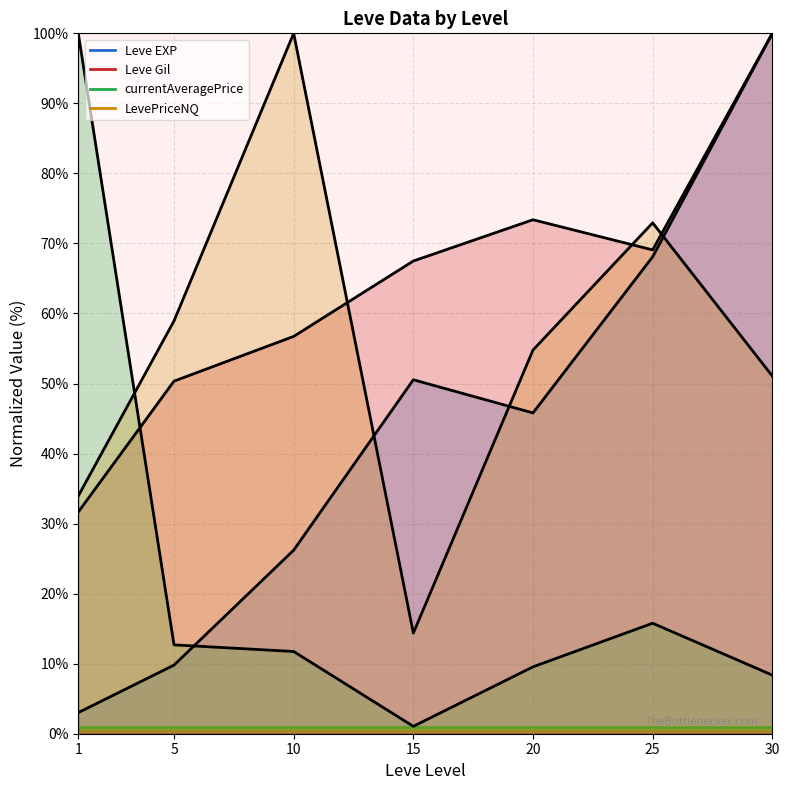

The Leve Gil series shows 75.8 at 5. True or false?

False